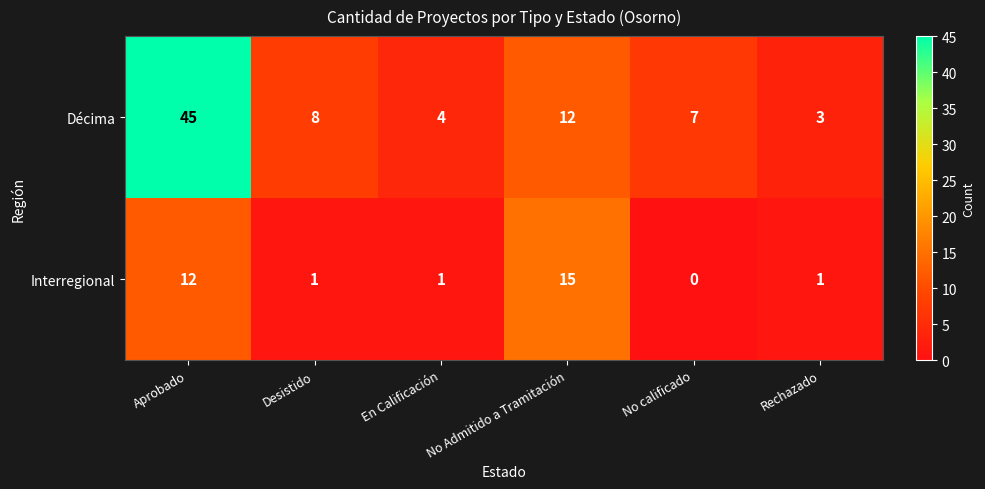

At which label is Décima closest to 24?

No Admitido a Tramitación